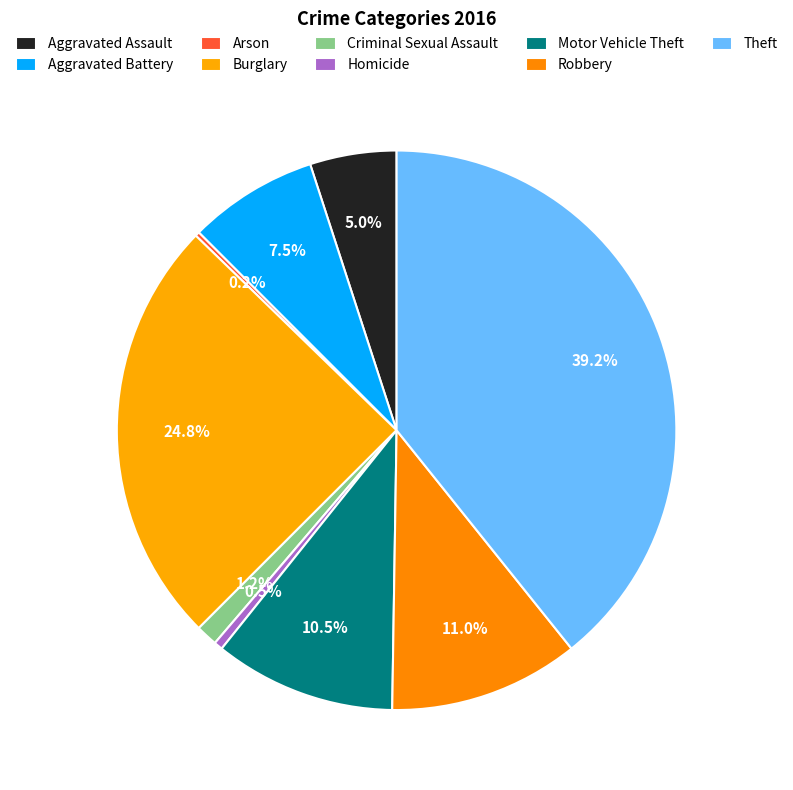

What percentage do Aggravated Battery and Theft together represent?

46.8%